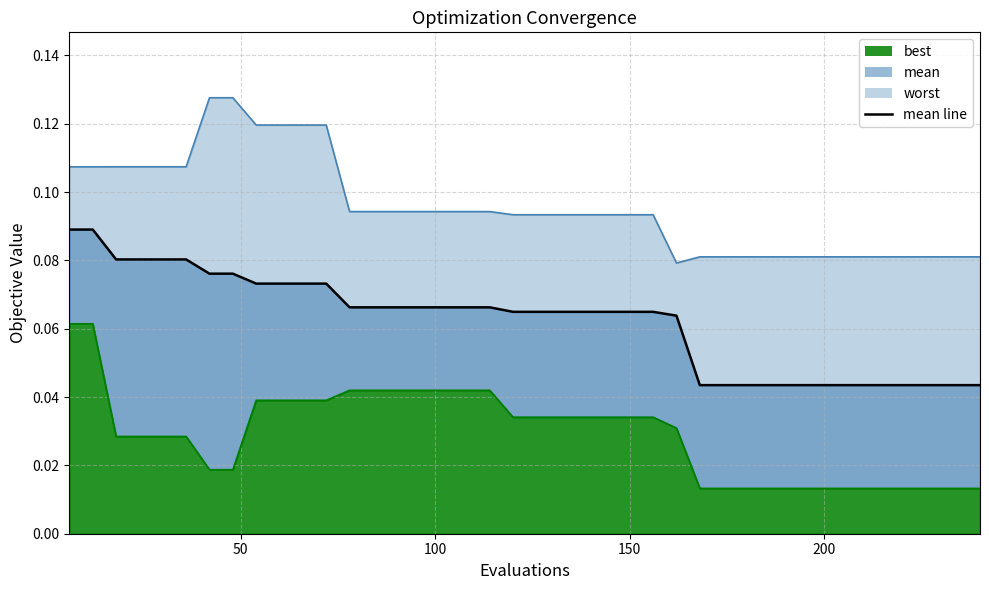

True or false: worst and mean intersect in this chart.

False